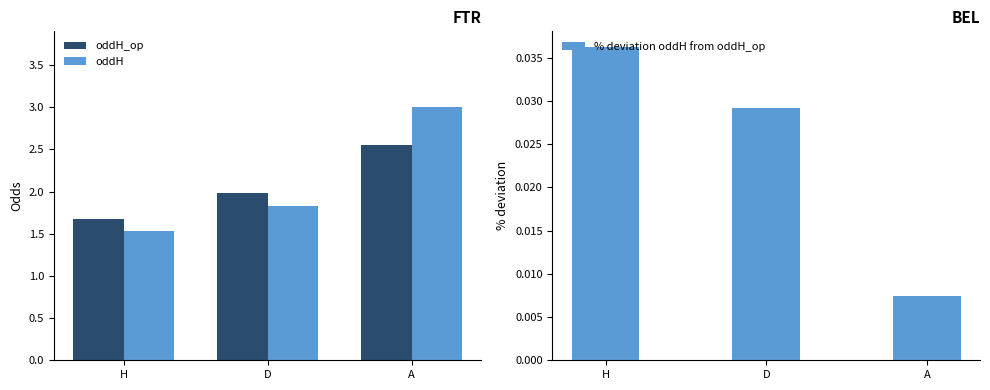

At how many categories does at least one series exceed 2?

1